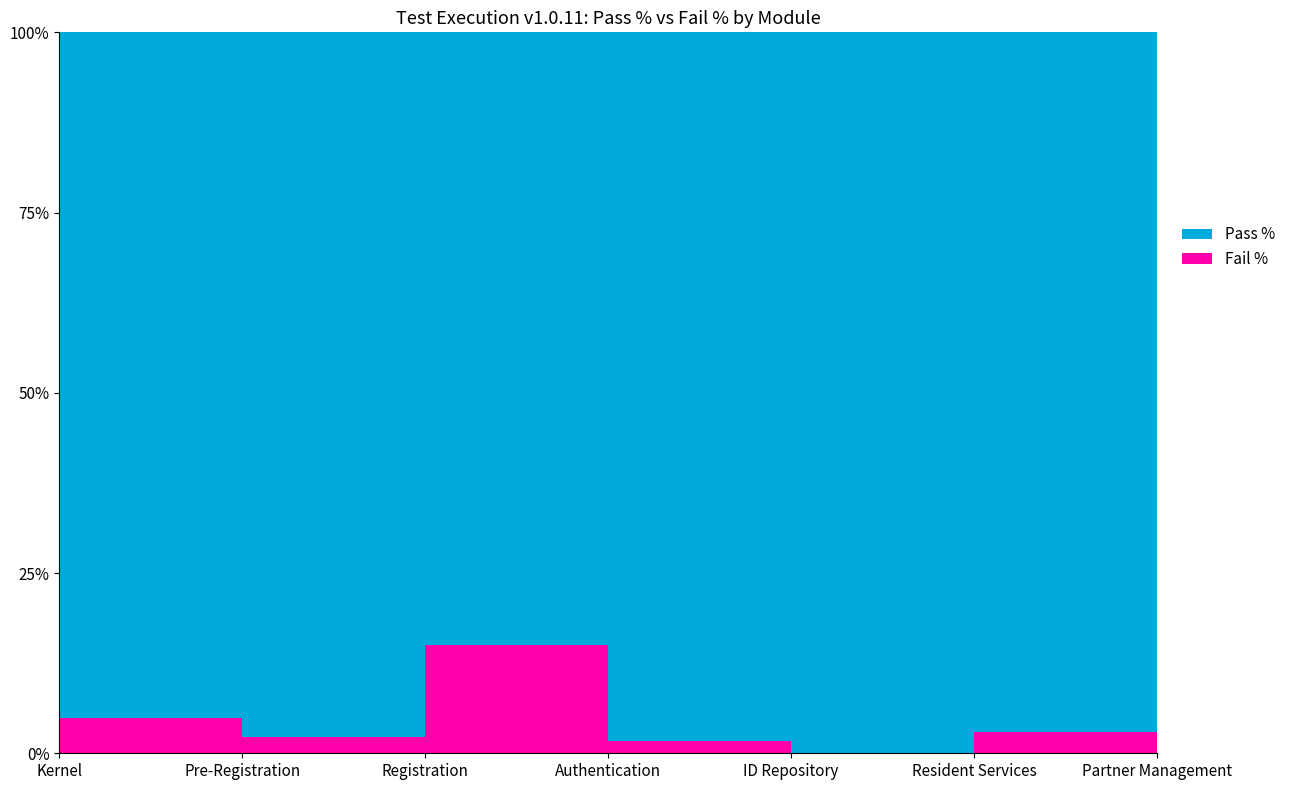

Reading right to left, transcribe all the data shown in this chart.

Pass %: 1.0	1.0	1.0	1.0	0.9	1.0	1.0
Fail %: 0.0	0.0	0.0	0.0	0.1	0.0	0.0